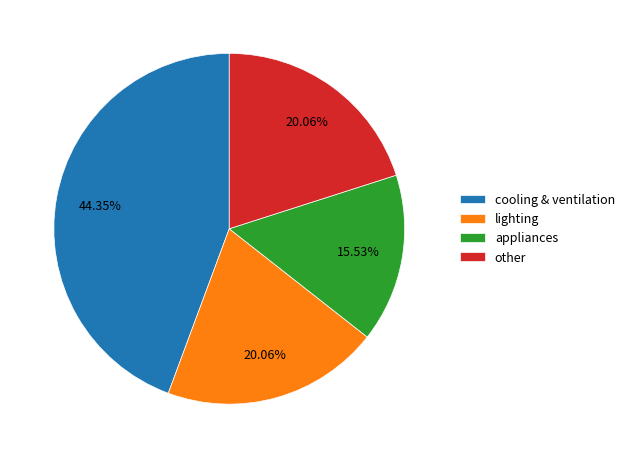

Count the number of slices in the pie.

4